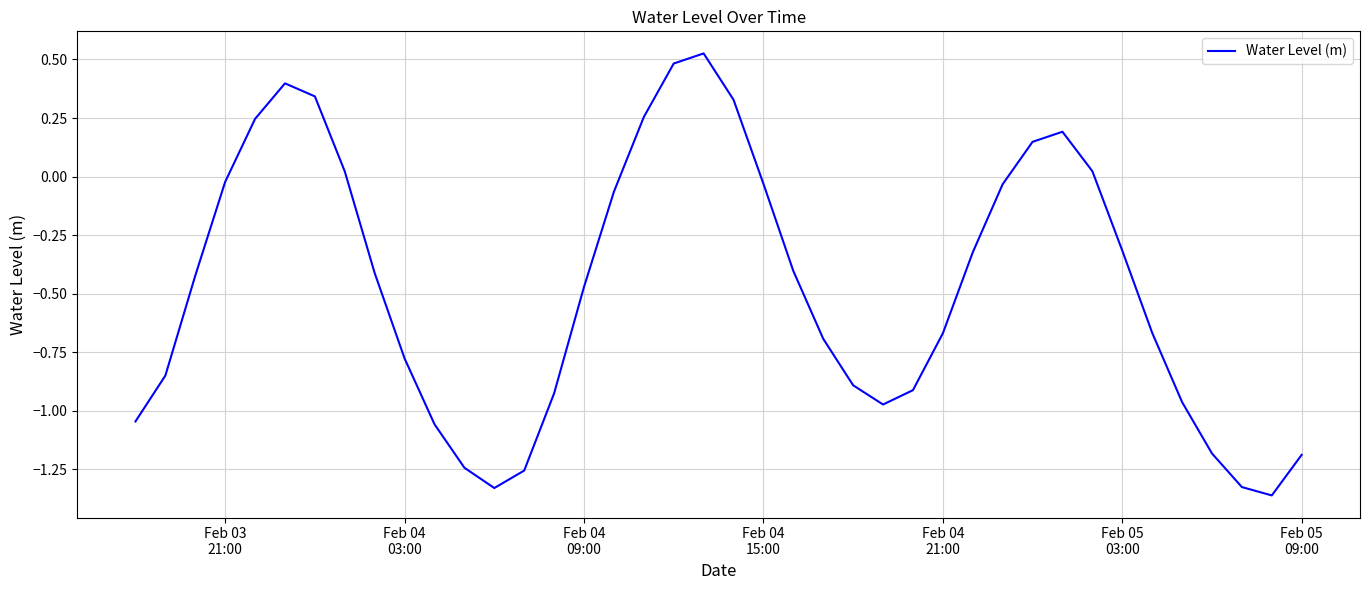

What is the difference between the maximum and minimum values?

1.9